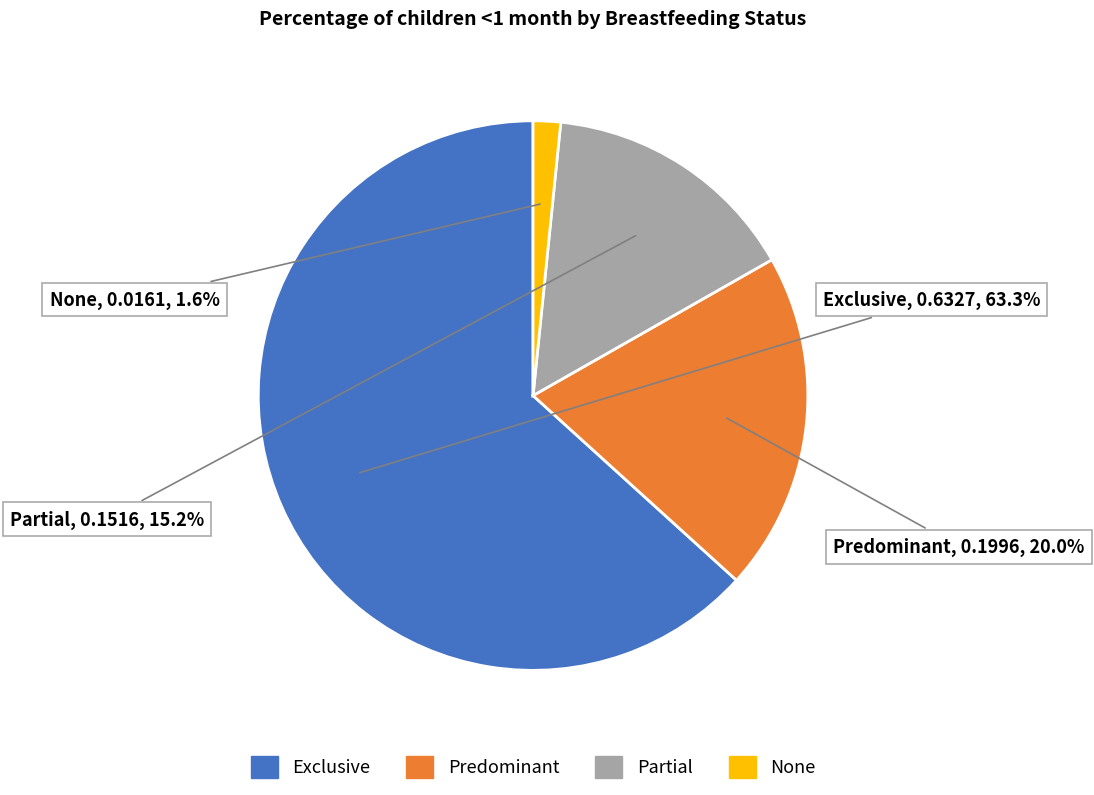

Rank the categories by value from lowest to highest.

None, Partial, Predominant, Exclusive